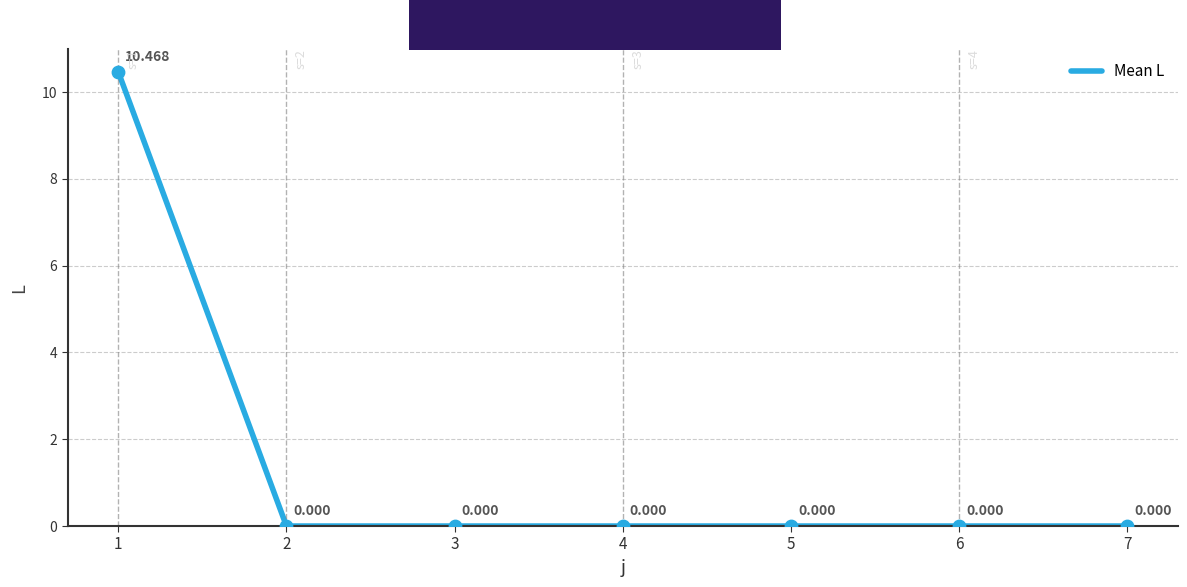

What is the change in value from 1 to 2?

-10.5